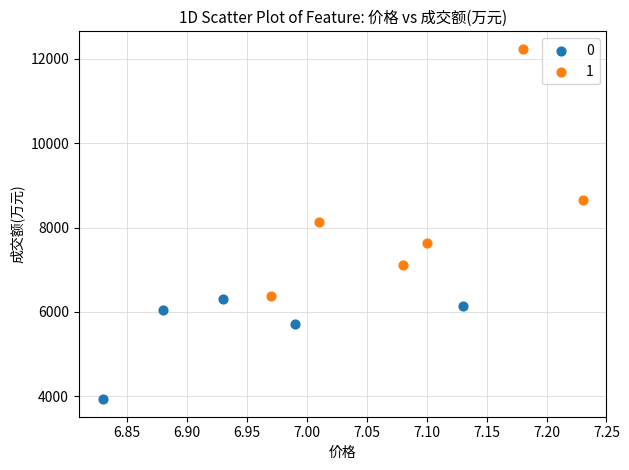

What are all the series names shown in the legend?

0, 1